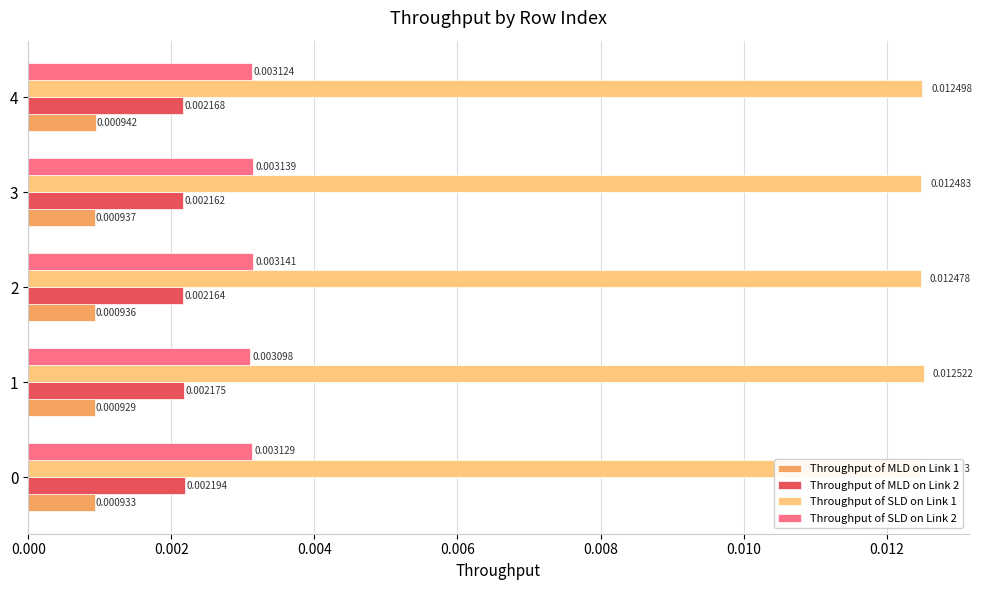

Count the number of data series in this chart.

4